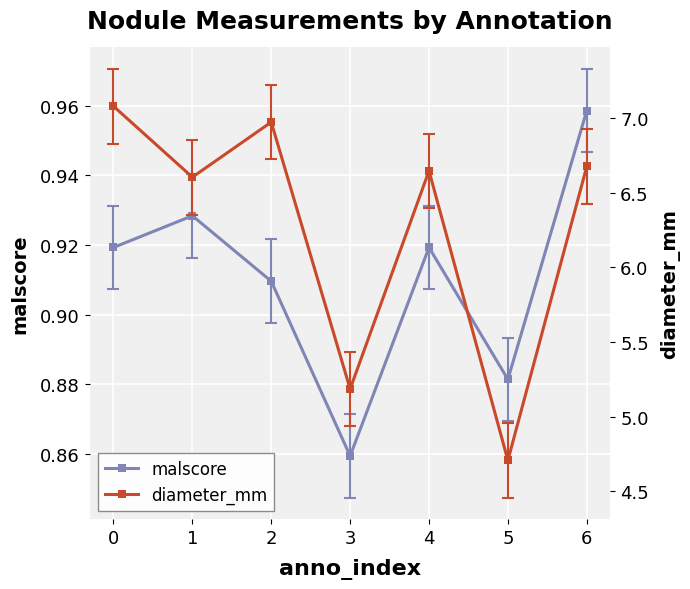

True or false: malscore and diameter_mm cross at least once.

False